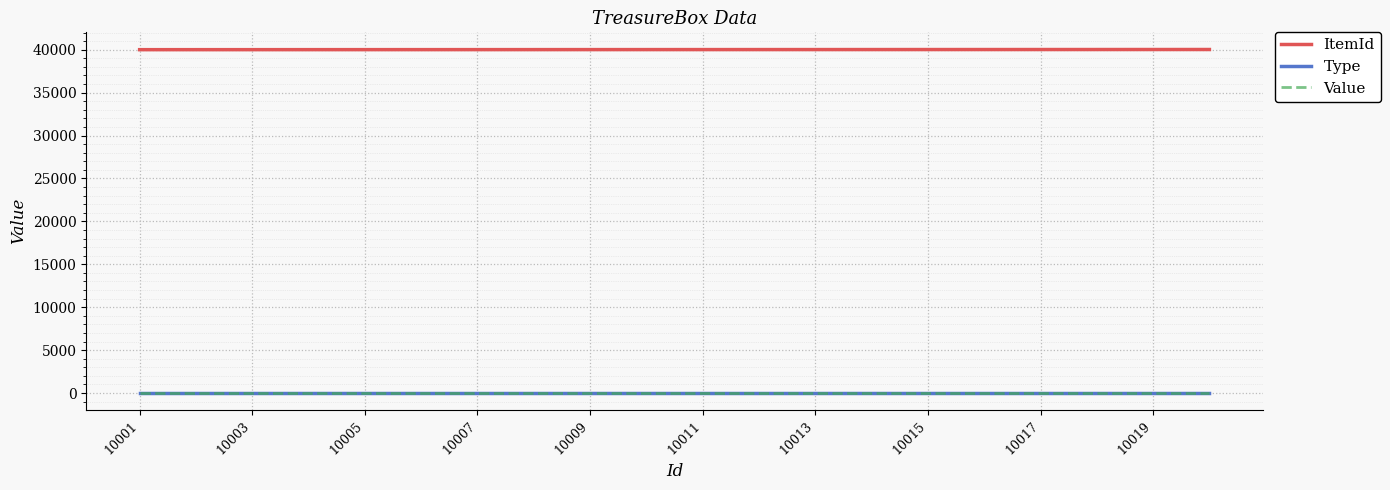

Is this an area chart (filled region under the line)?

No